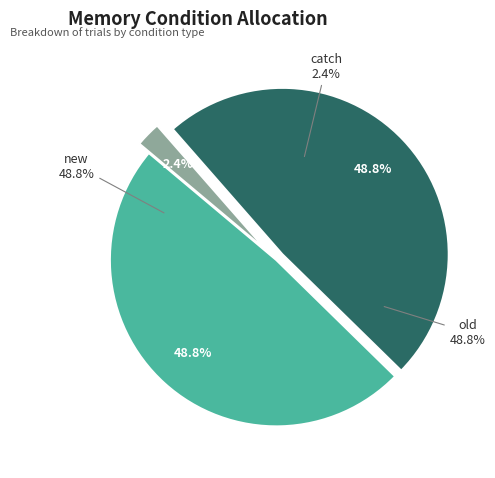

What is the change in value from old to catch?

-19